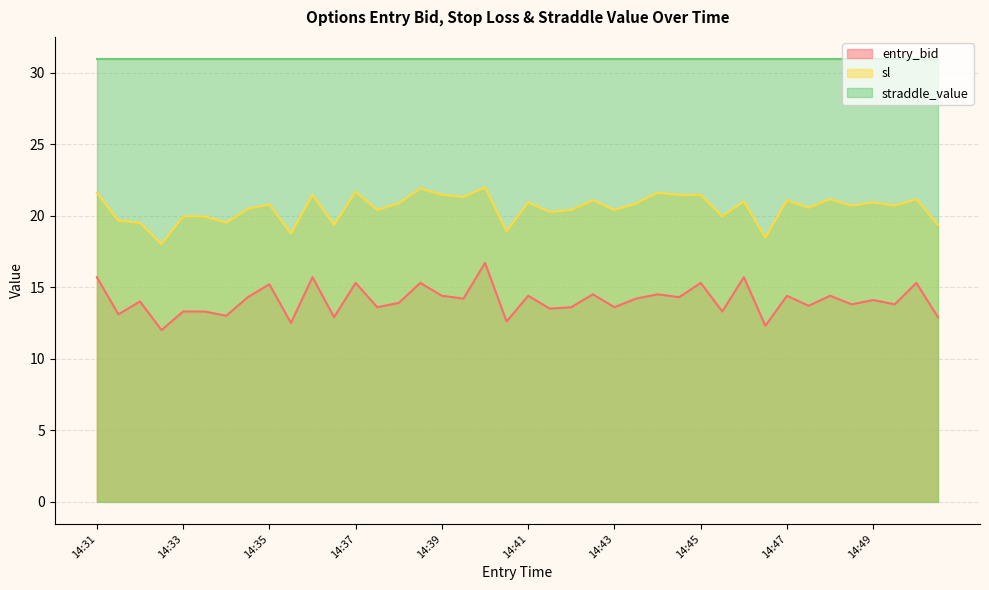

What are all the series names shown in the legend?

entry_bid, sl, straddle_value